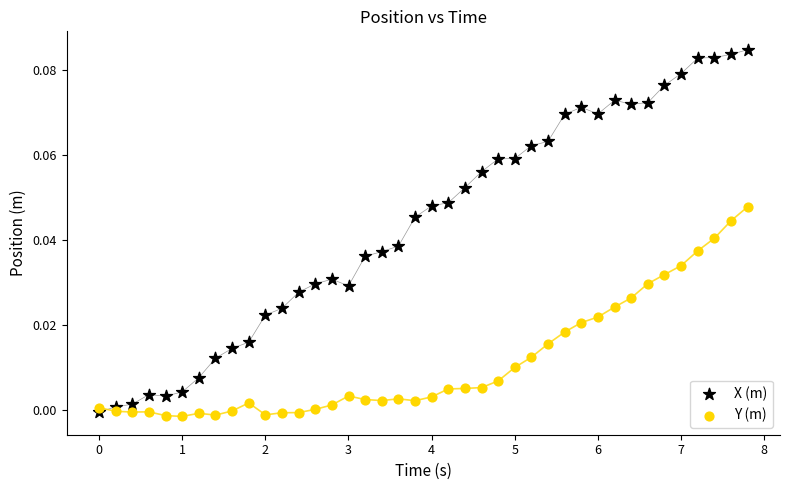

Which series contains the highest Y value?

X (m)